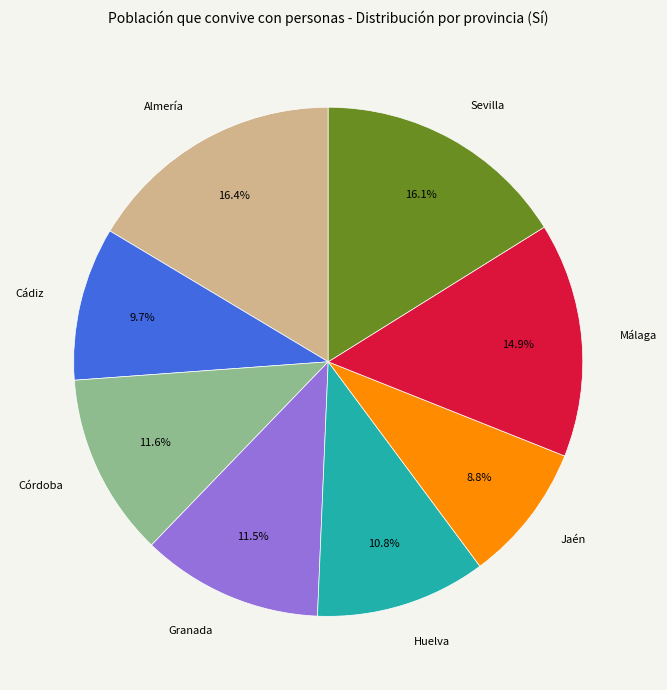

What is the smallest slice in the pie chart?

Jaén